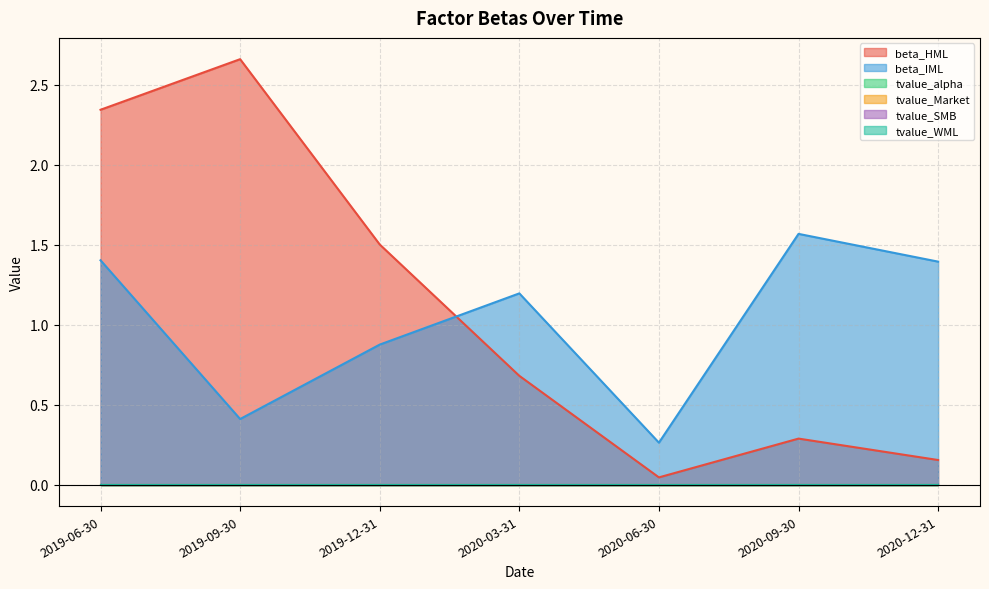

The value of tvalue_WML at 2020-06-30 is 0.0. True or false?

True